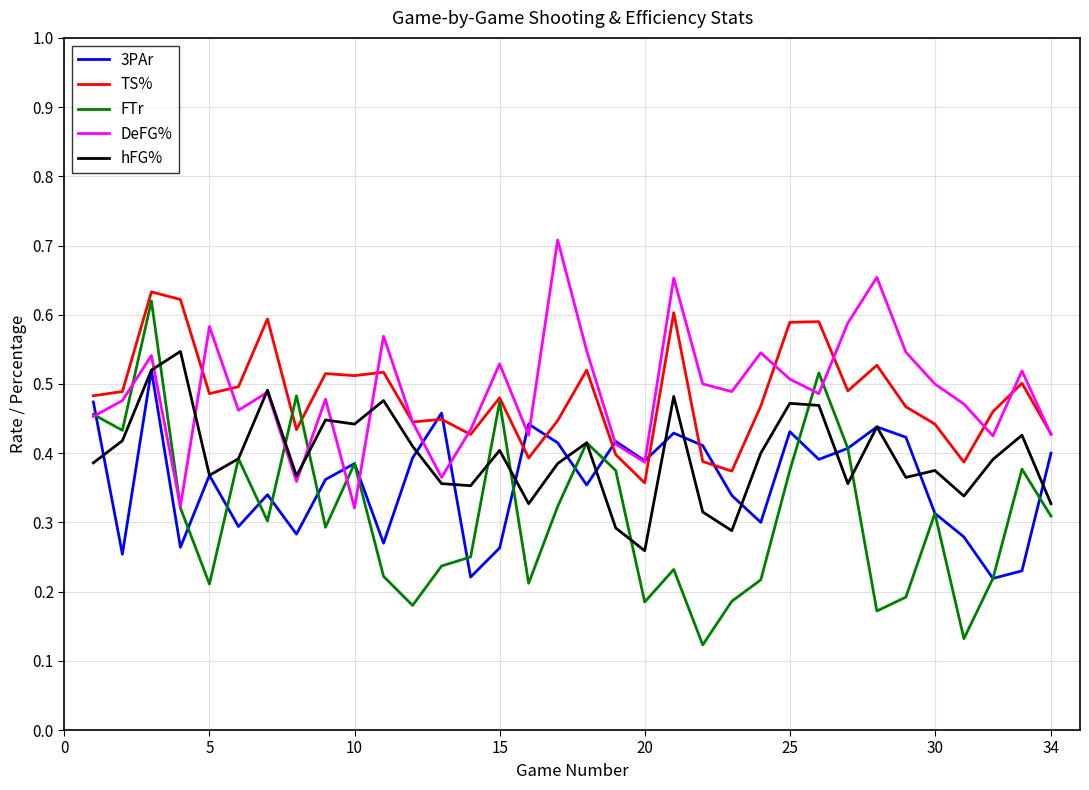

Which series has the widest spread of values?

FTr